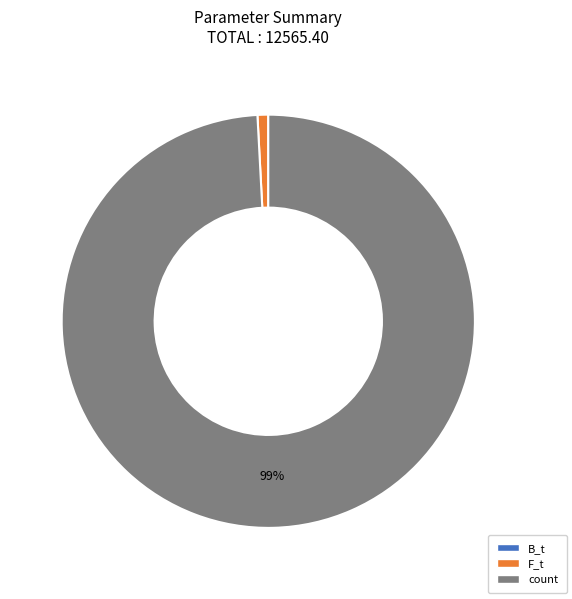

Do count and F_t together represent more than half of the pie?

Yes